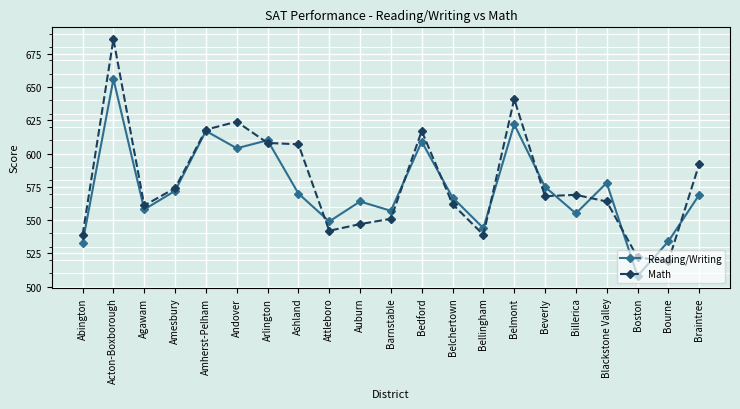

How many lines are shown in the chart?

2